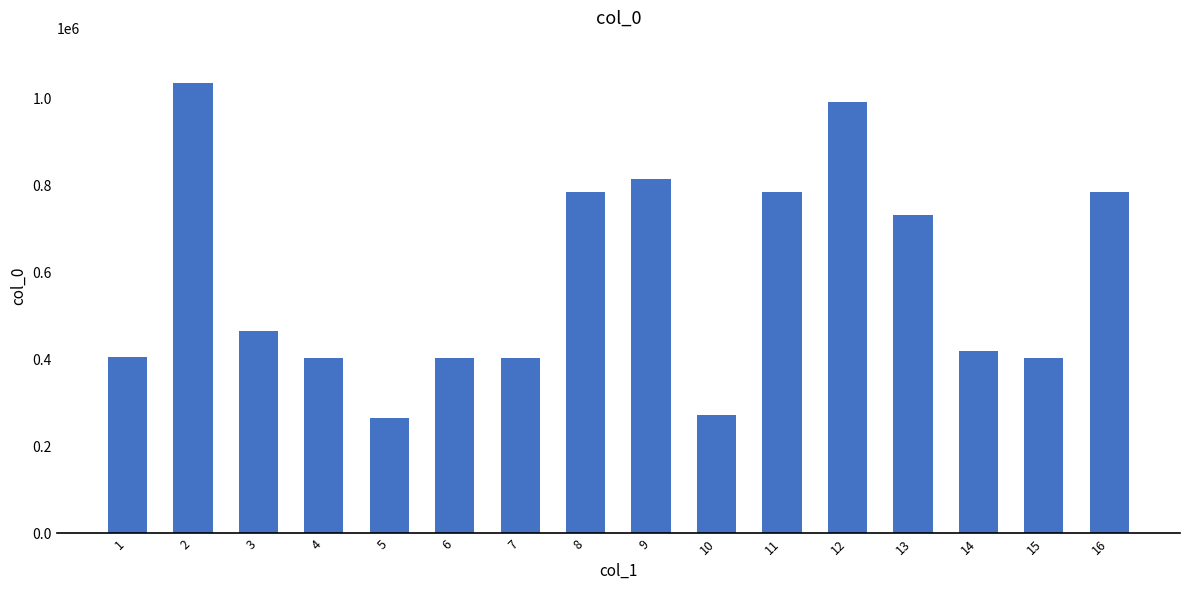

At which category does the chart reach its peak across all series?

2